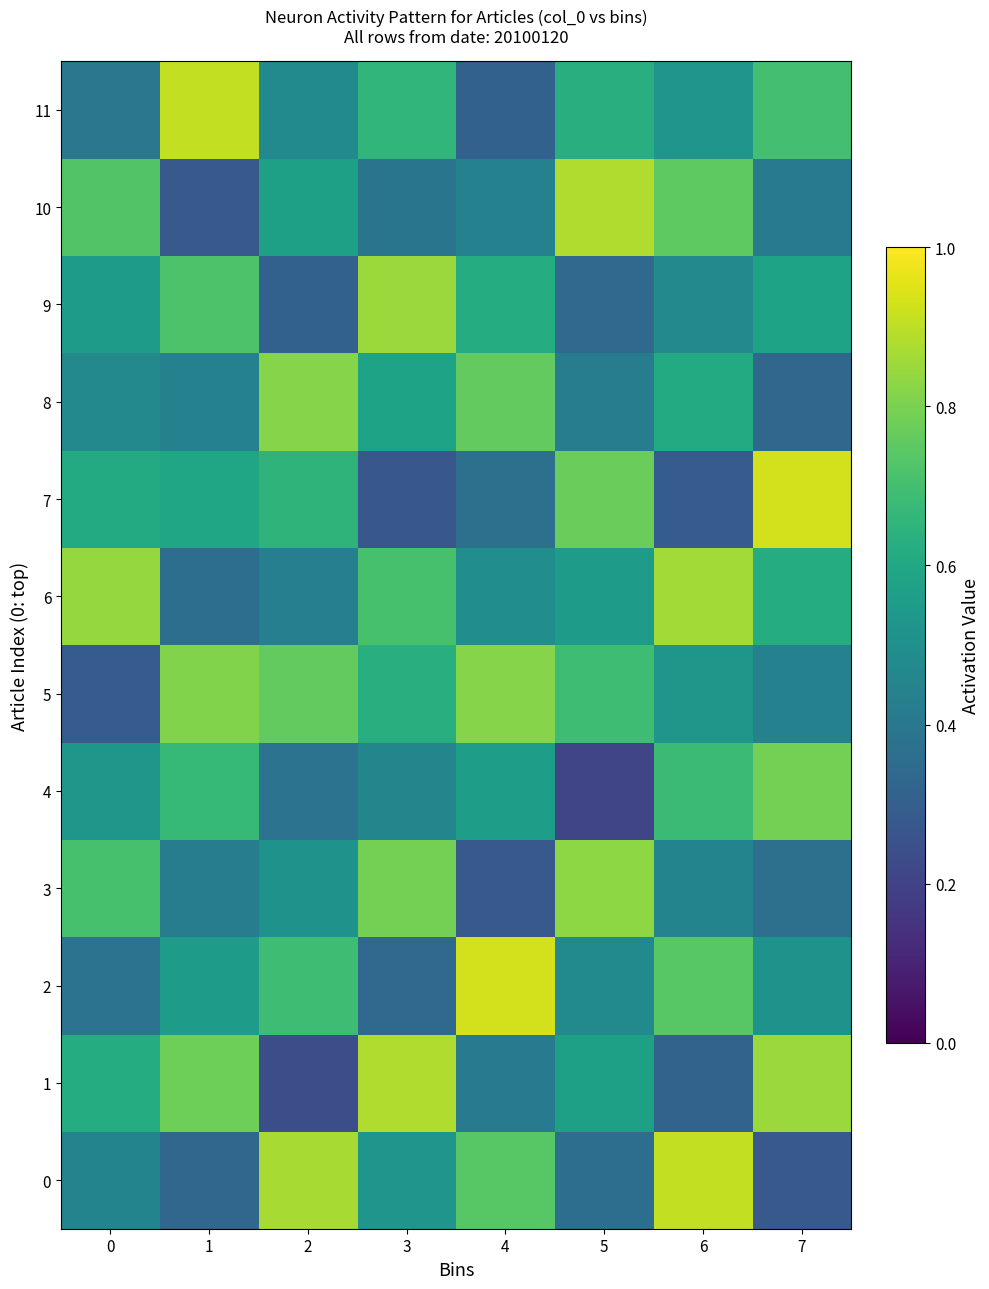

List the series in order of their peak value, highest first.

2, 7, 0, 11, 1, 10, 6, 9, 3, 5, 8, 4